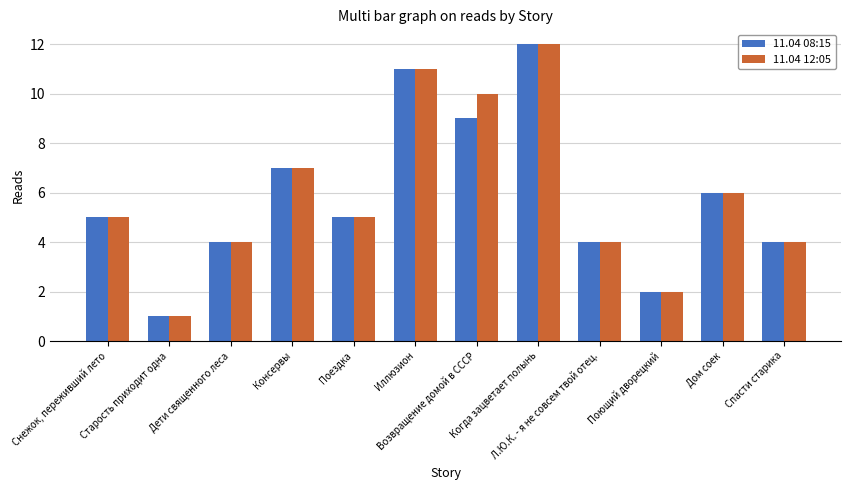

What is the greatest value displayed?

12